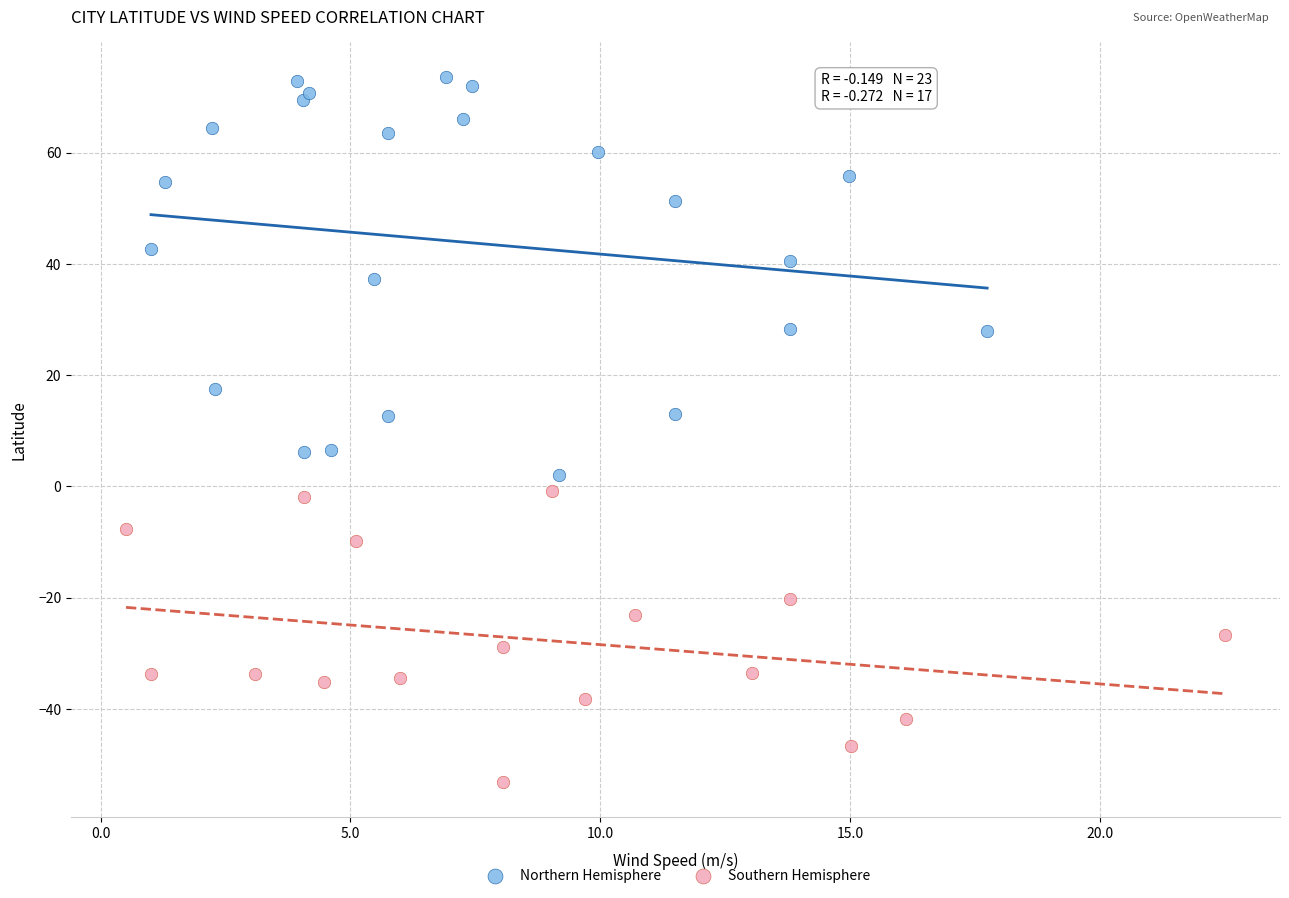

Which series contains the highest Y value?

Northern Hemisphere